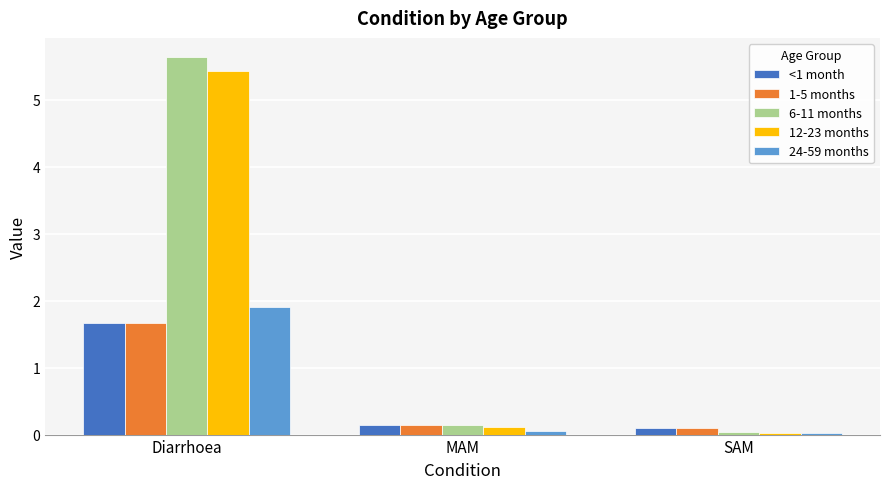

What is the sum of all 6-11 months values?

5.8